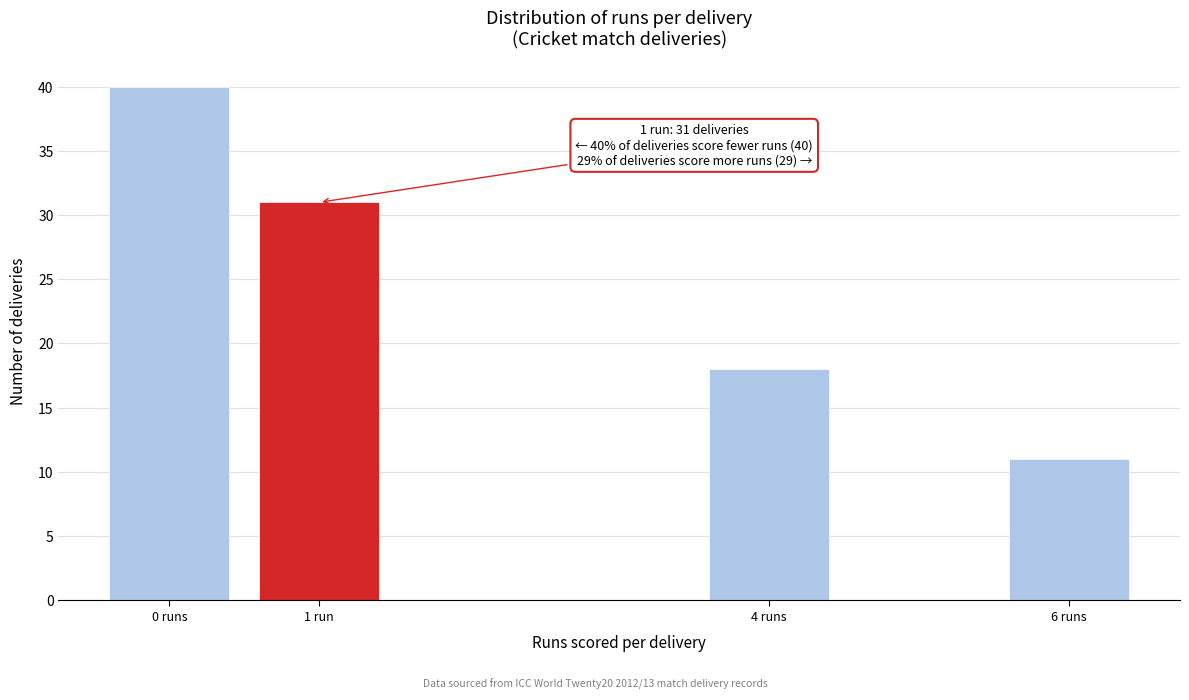

Reading left to right, extract all data points from this chart.

40	31	18	11